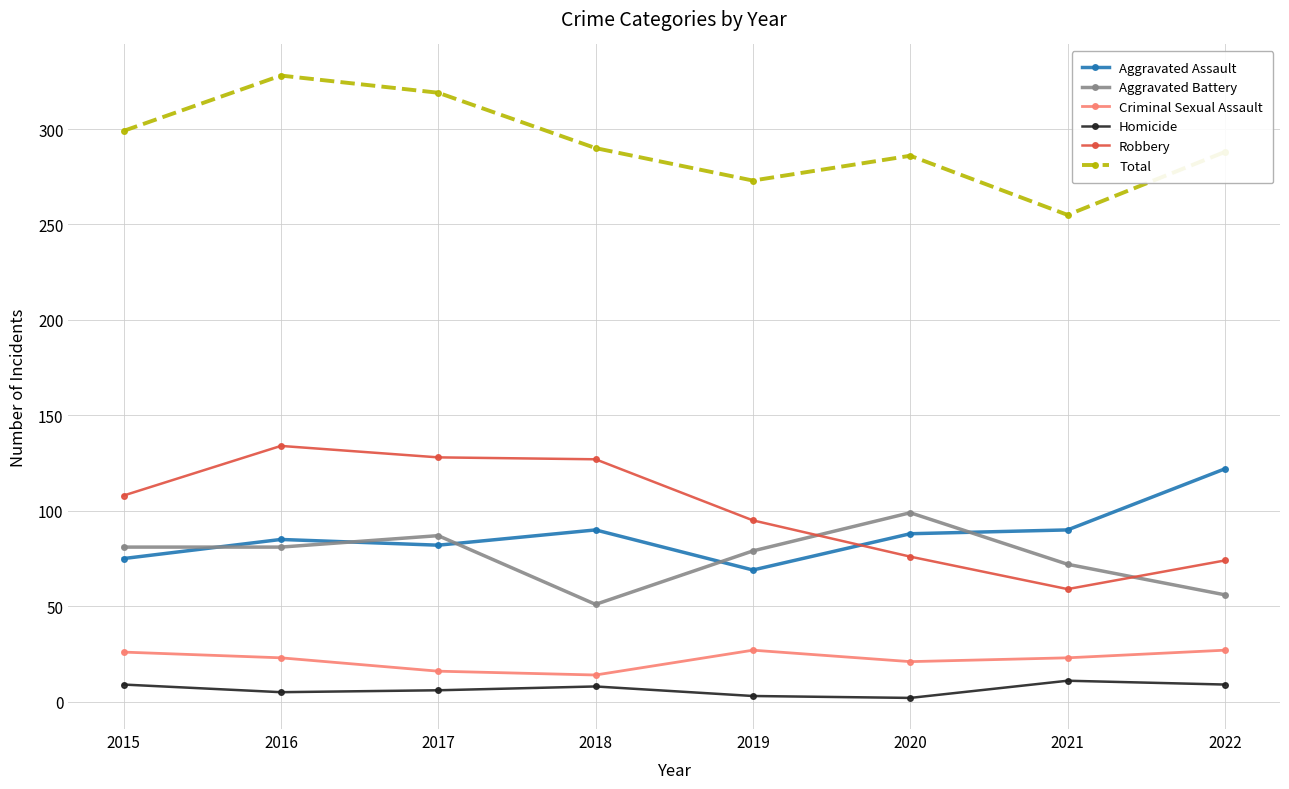

What are all the series names shown in the legend?

Aggravated Assault, Aggravated Battery, Criminal Sexual Assault, Homicide, Robbery, Total